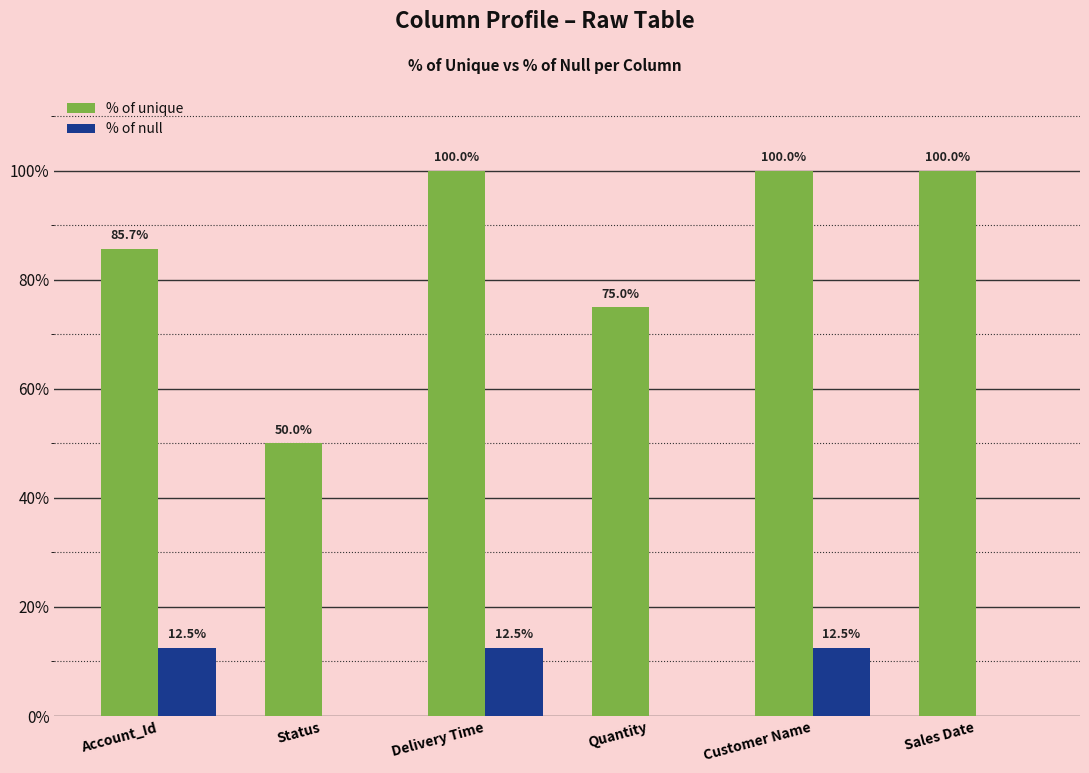

True or false: % of unique has a value of 36.3 at Delivery Time.

False